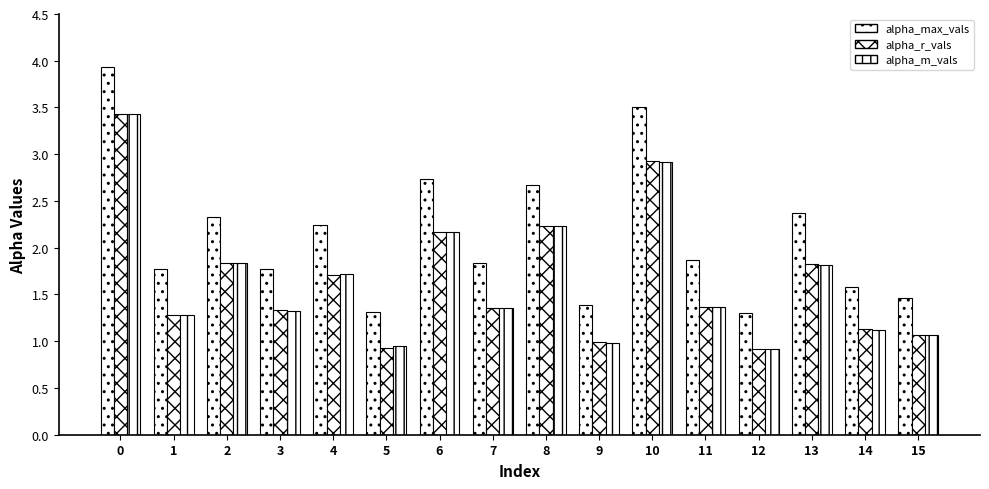

What is the average value of the alpha_m_vals series?

1.7